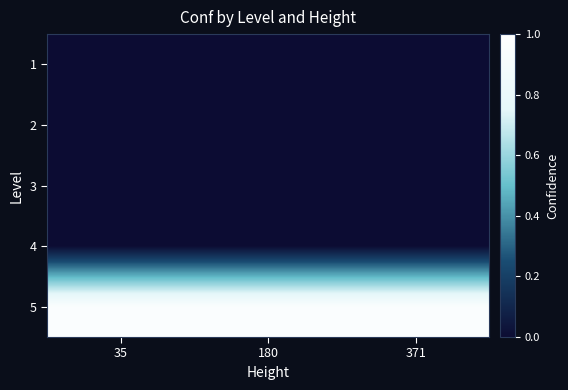

Reading left to right, list all the values displayed in this chart.

1: 35=0.0	180=0.0	371=0.0
2: 35=0.0	180=0.0	371=0.0
3: 35=0.0	180=0.0	371=0.0
4: 35=0.0	180=0.0	371=0.0
5: 35=0.9	180=0.9	371=0.9